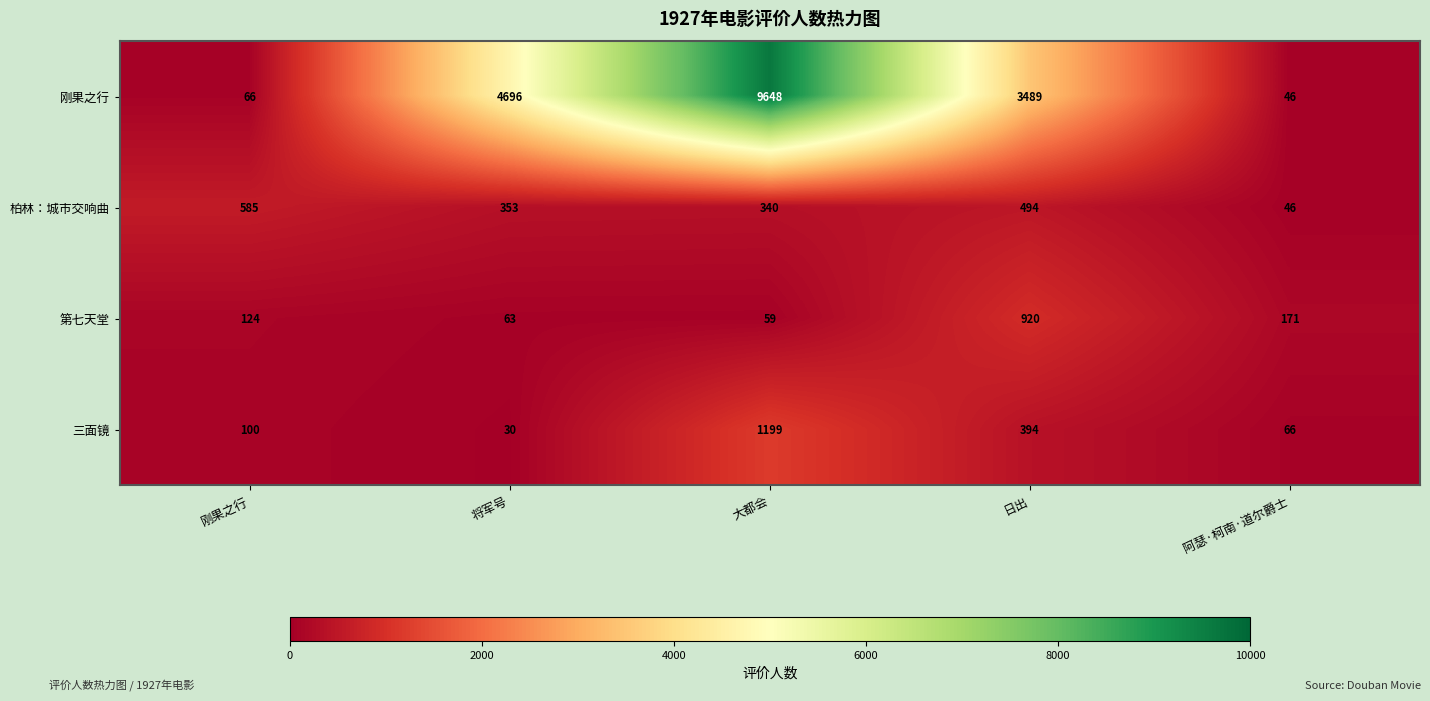

Reading right to left, what are all the values shown in this chart?

刚果之行: 46	3489	9648	4696	66
柏林：城市交响曲: 46	494	340	353	585
第七天堂: 171	920	59	63	124
三面镜: 66	394	1199	30	100